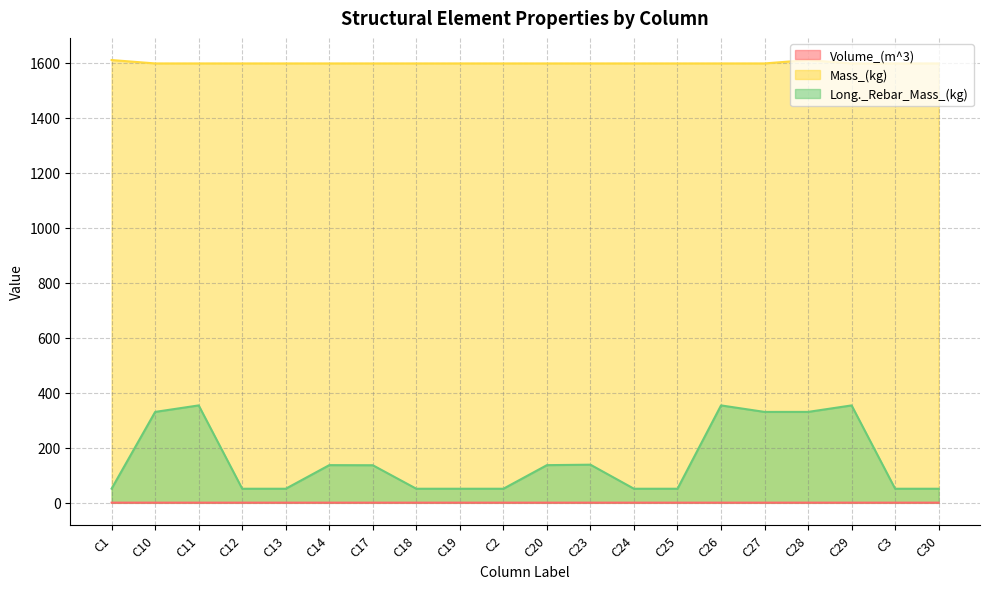

True or false: Mass_(kg) has a value of 627.8 at C3.

False